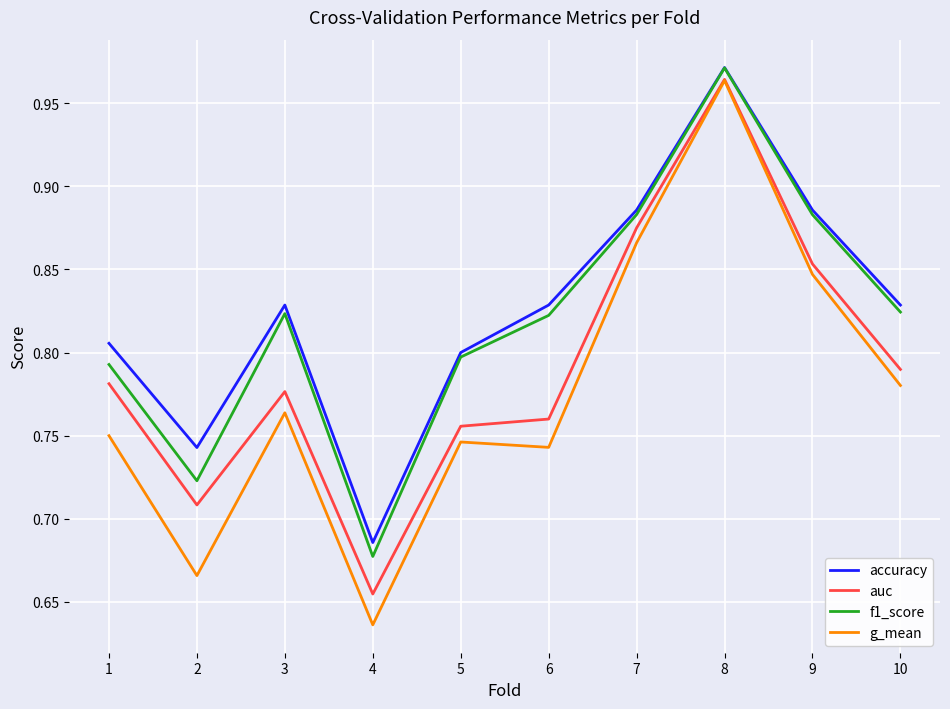

Count the number of data series in this chart.

4